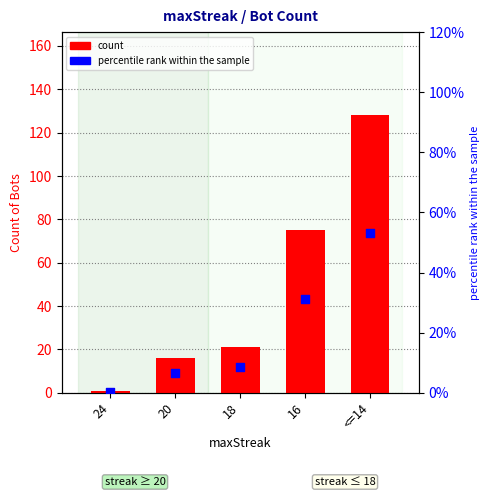

Which series contains the lowest Y value?

percentile rank within the sample